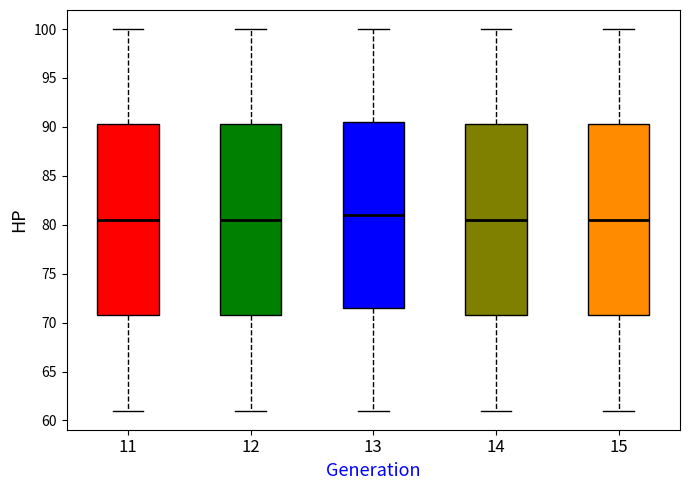

Reading left to right, read every box against the y-axis: the position of its median line, the range the box covers, and the ends of its whiskers. The values are not printed on the chart, so give them approximately, as read against the axis.

11: median 80.5, box 71.0 to 90.5, whiskers 61.0 to 100.0
12: median 80.5, box 71.0 to 90.5, whiskers 61.0 to 100.0
13: median 81.0, box 71.5 to 90.5, whiskers 61.0 to 100.0
14: median 80.5, box 71.0 to 90.5, whiskers 61.0 to 100.0
15: median 80.5, box 71.0 to 90.5, whiskers 61.0 to 100.0